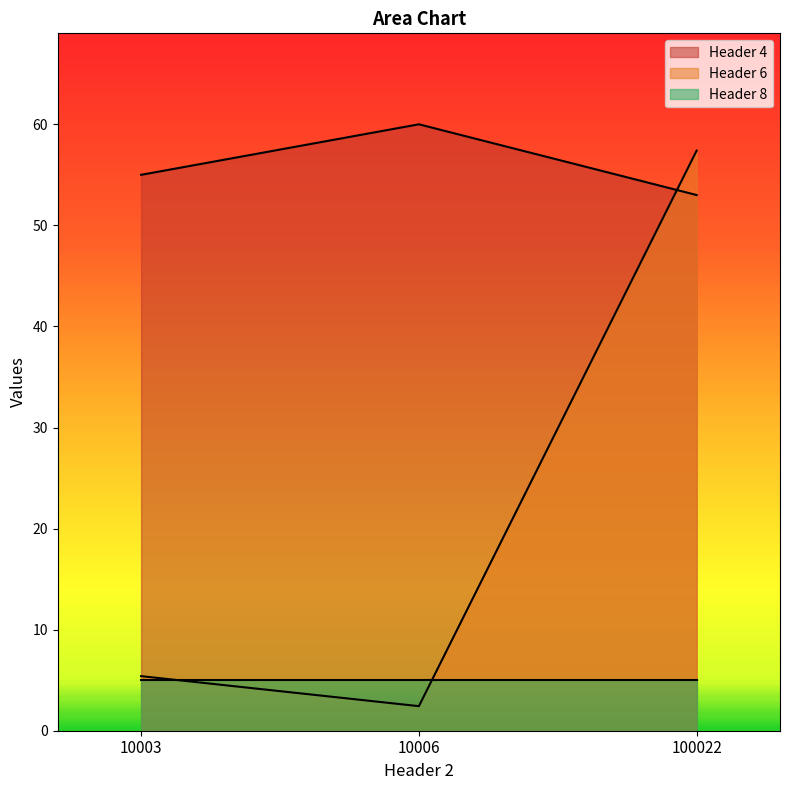

List the series in order of their overall mean, lowest first.

Header 8, Header 6, Header 4